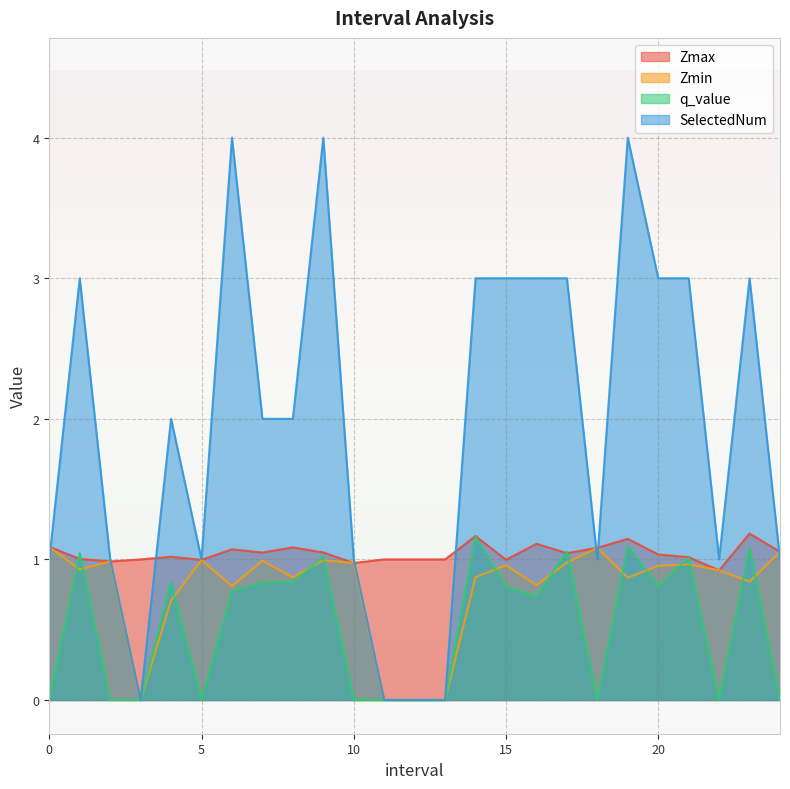

How many interior local peaks does the Zmax series have?

7